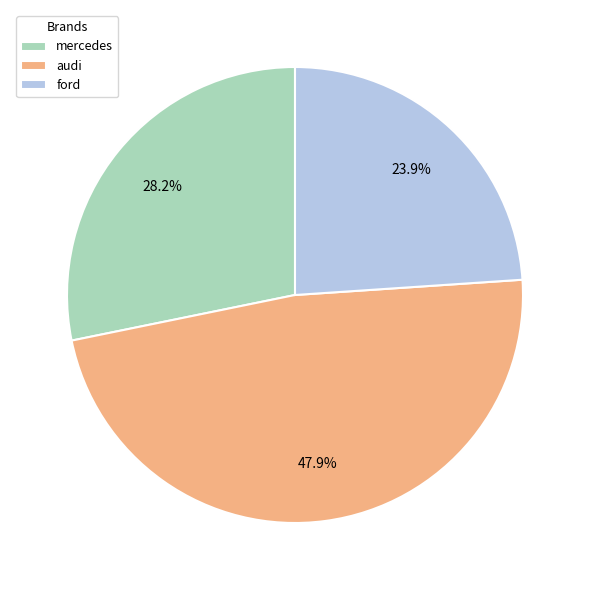

To the nearest percent, what is the average slice percentage?

33%